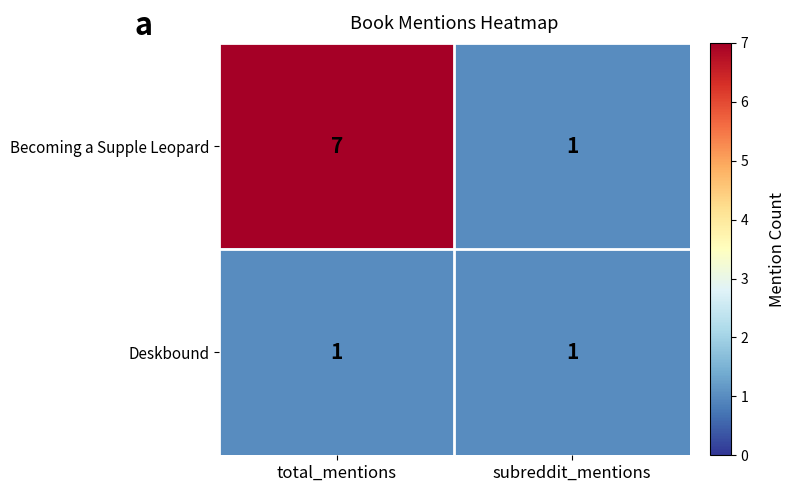

True or false: Deskbound has a value of 2 at subreddit_mentions.

False